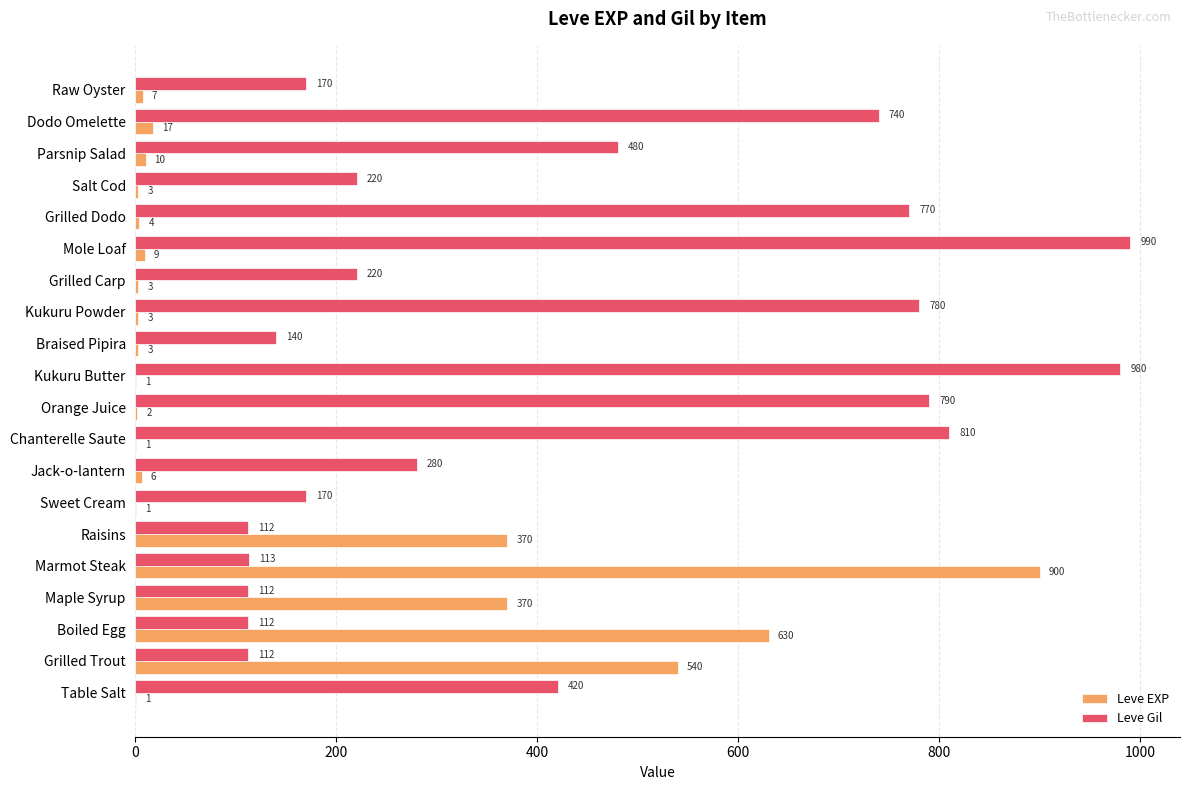

Is it true that Leve Gil equals 61 at Grilled Trout?

False